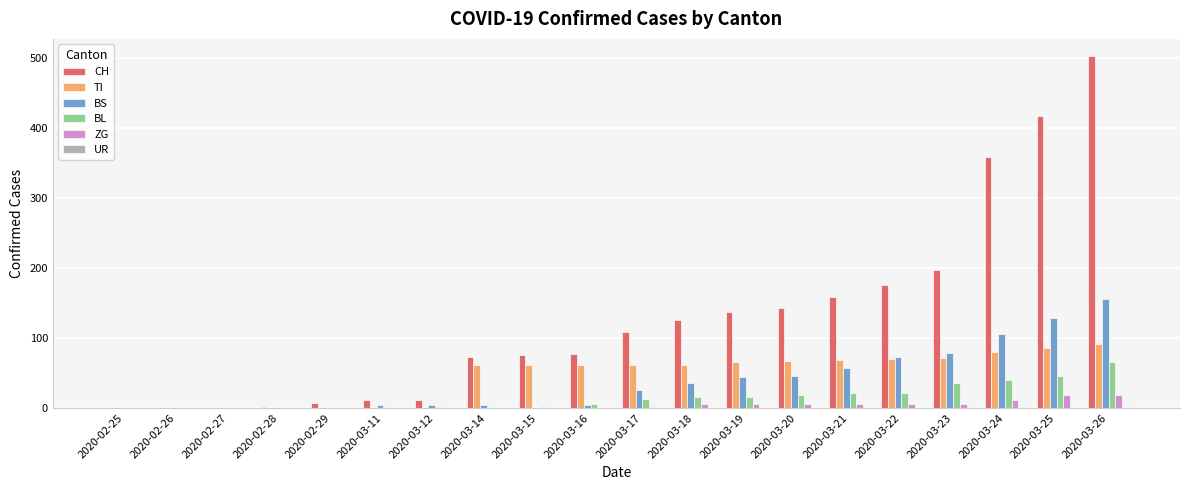

At which category is the sum across all series the highest?

2020-03-26